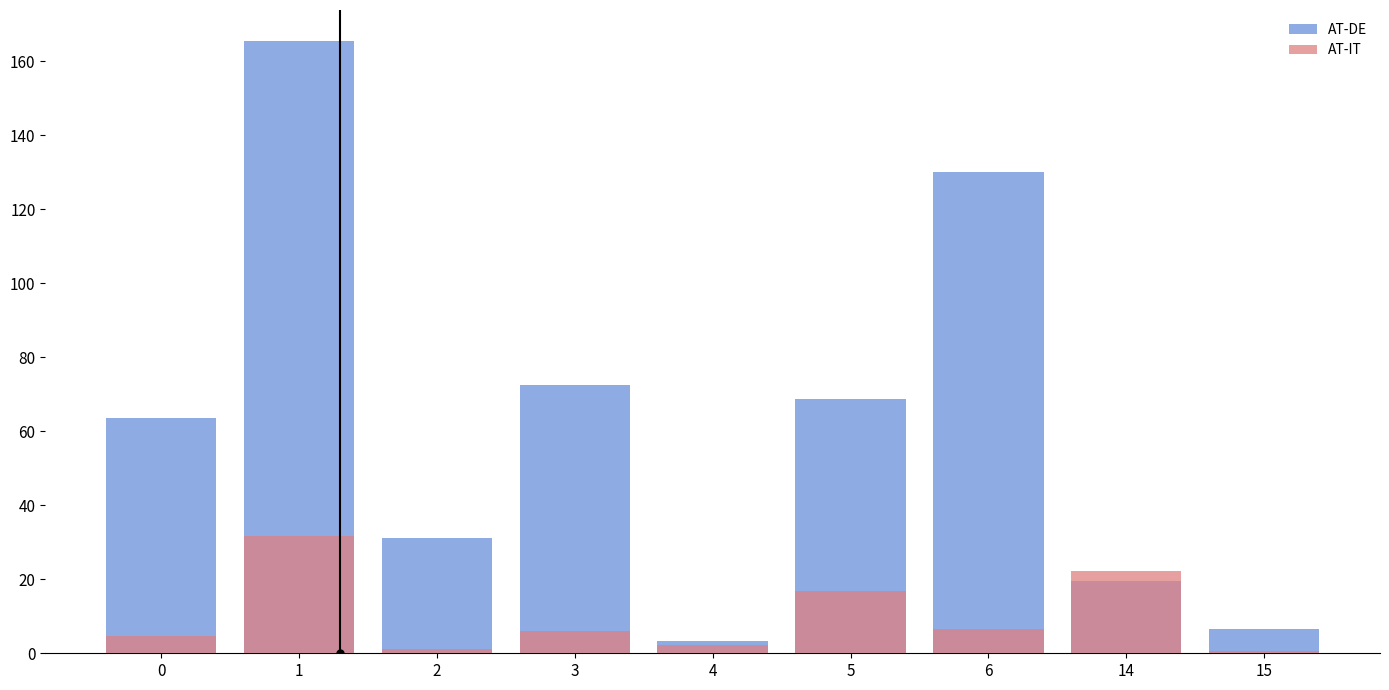

How many values in the AT-IT series are below 6?

4